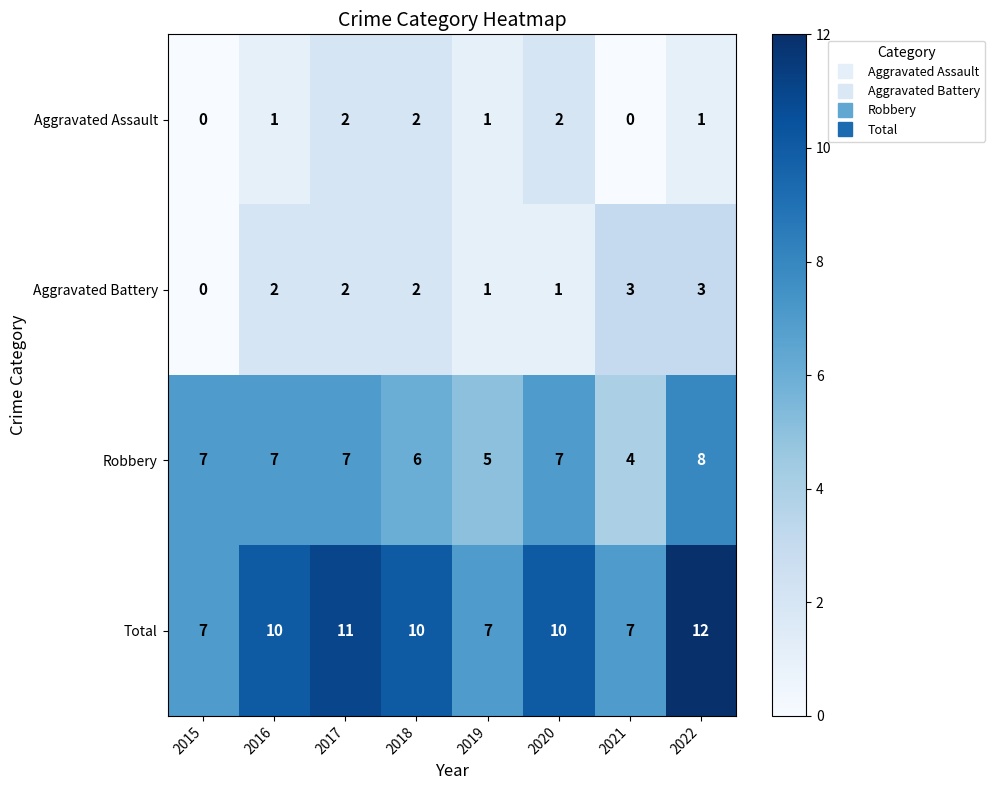

Which series has the widest spread of values?

Total